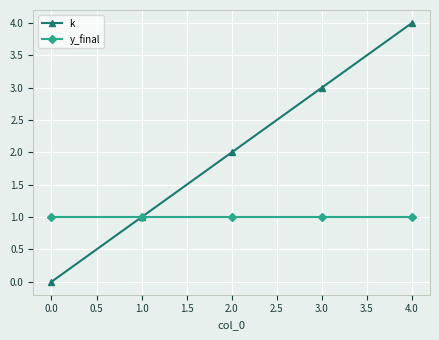

The y_final series shows 0 at 2.0. True or false?

False